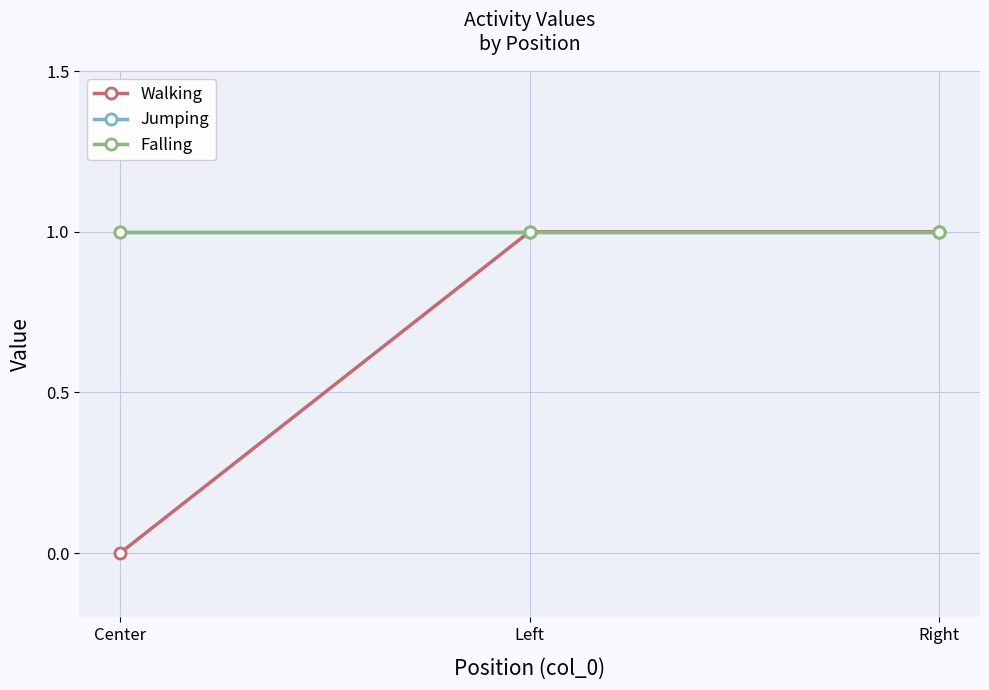

Between Center and Left, which series saw the biggest shift?

Walking